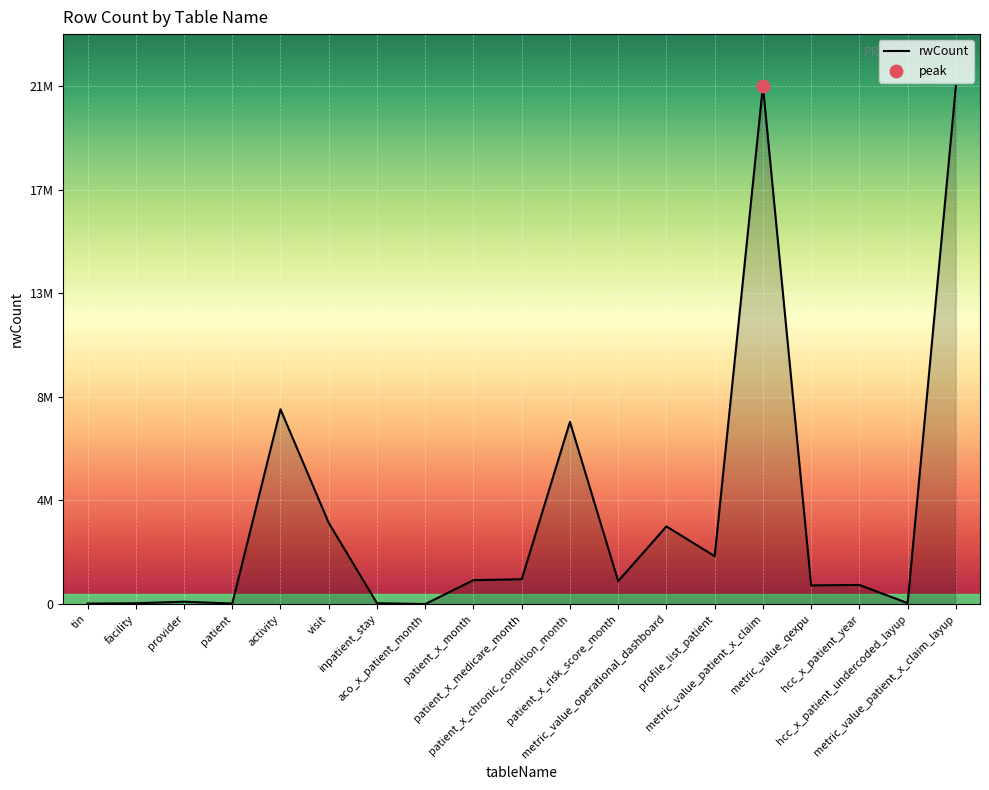

Which has a higher value, hcc_x_patient_year or facility?

hcc_x_patient_year